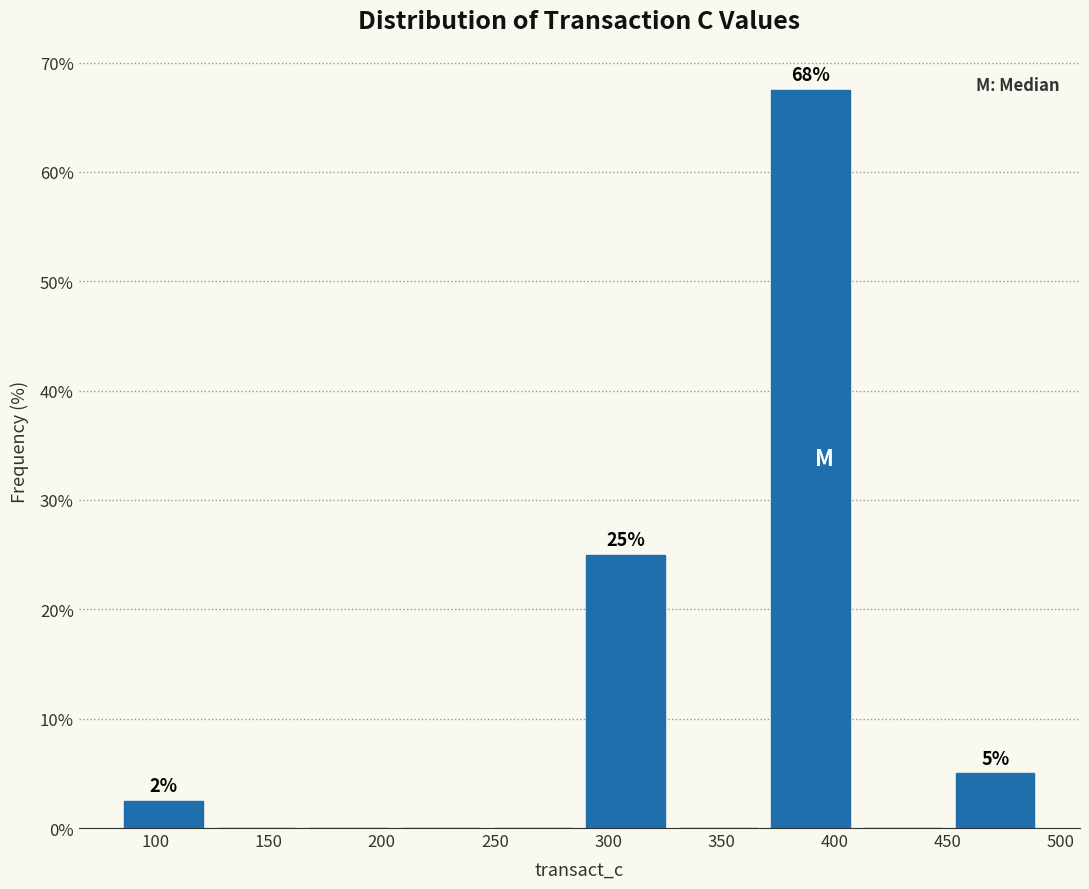

Which range on the x-axis has the tallest bar?

370 to 410